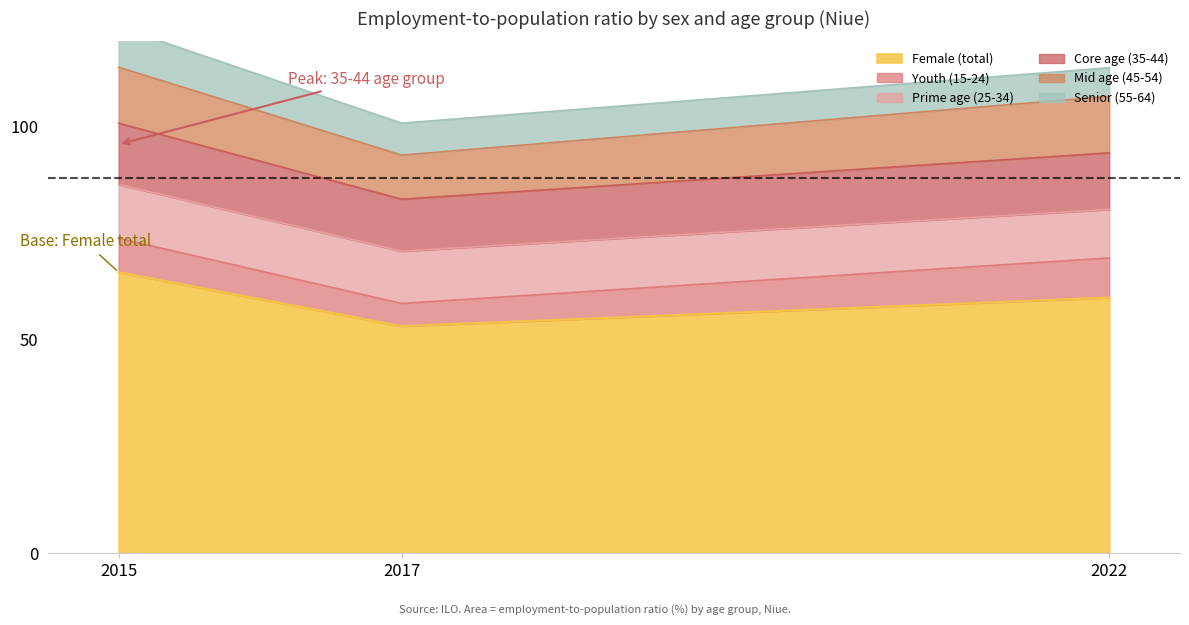

Where does the Youth (15-24) series first go above 52?

2015